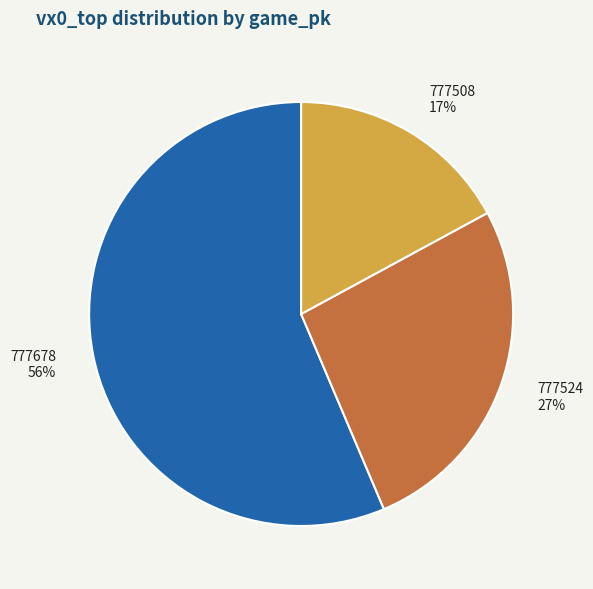

What percentage is the 777508 slice, to the nearest percent?

17%